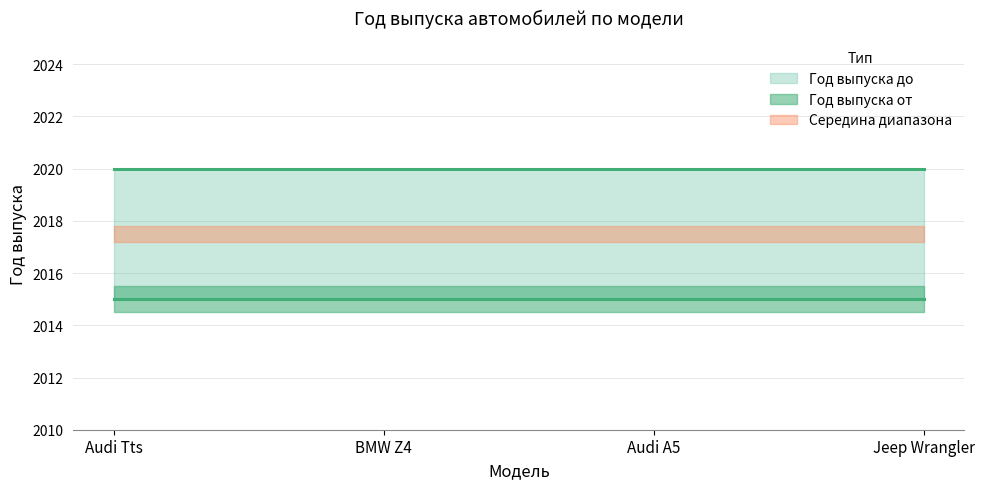

True or false: Год выпуска до and Год выпуска от intersect in this chart.

False